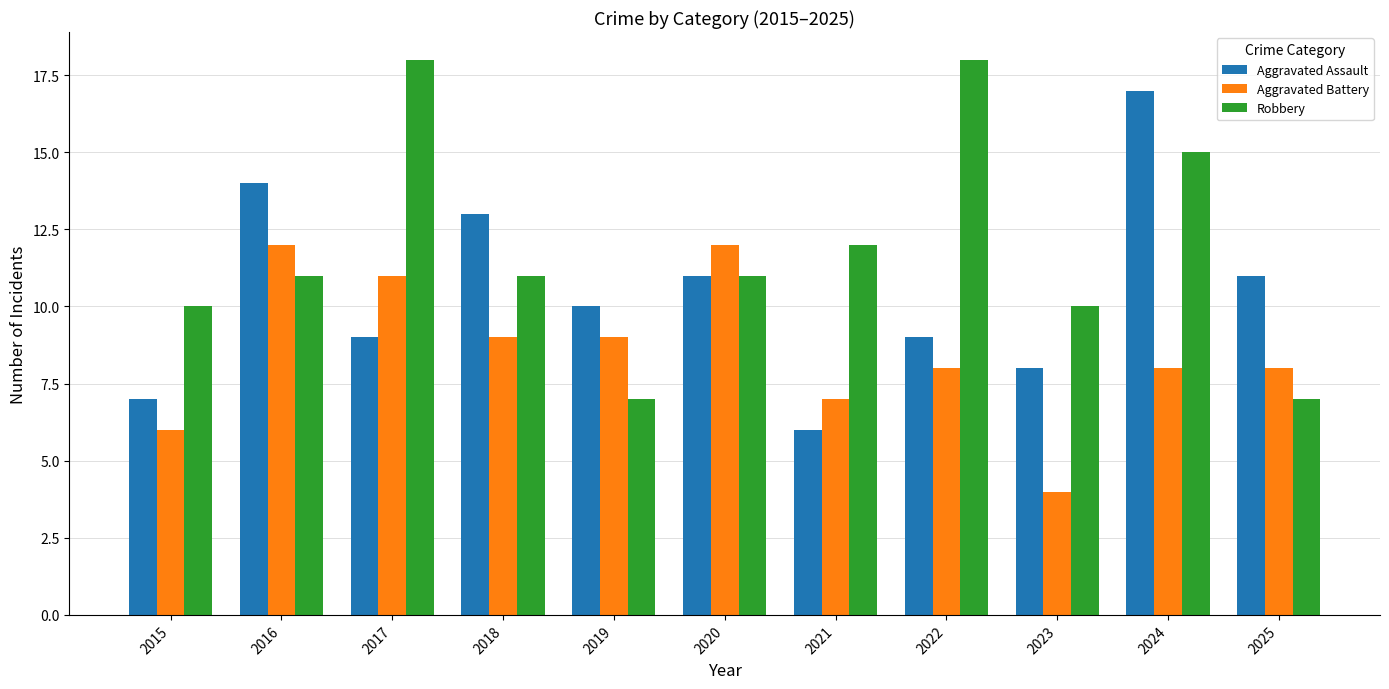

Between 2018 and 2025, which series saw the biggest shift?

Robbery